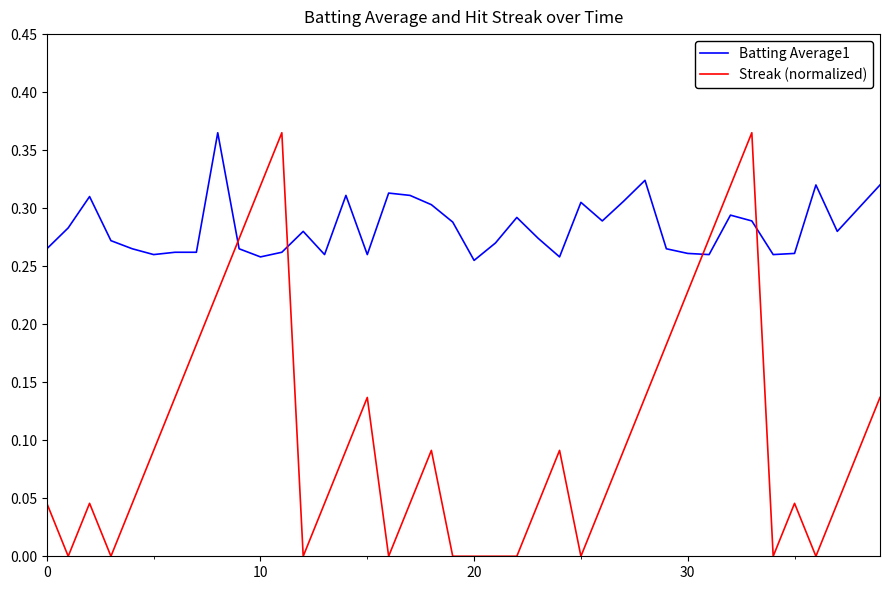

How many intersections are there between Streak (normalized) and Batting Average1?

4